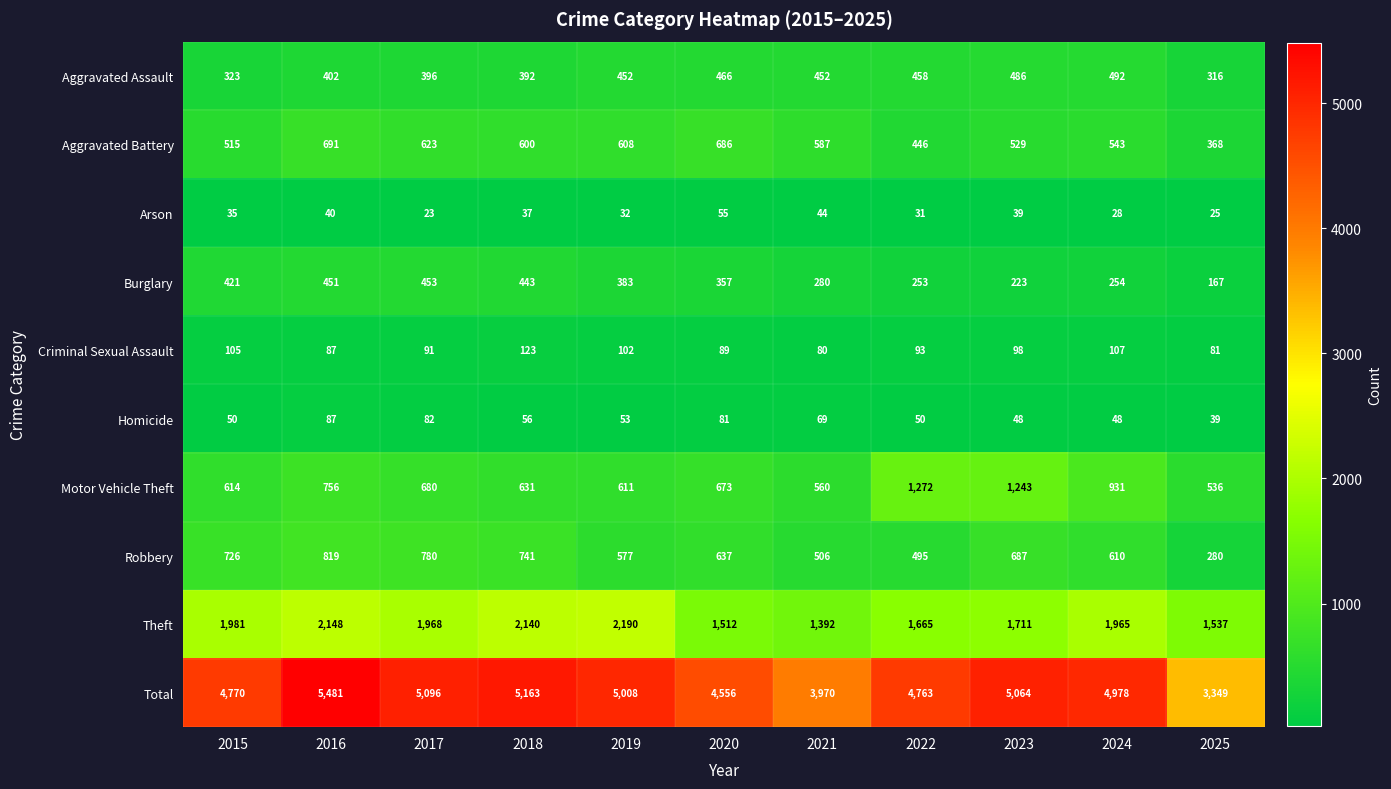

What is the difference between the highest and lowest values at 2019?

4976